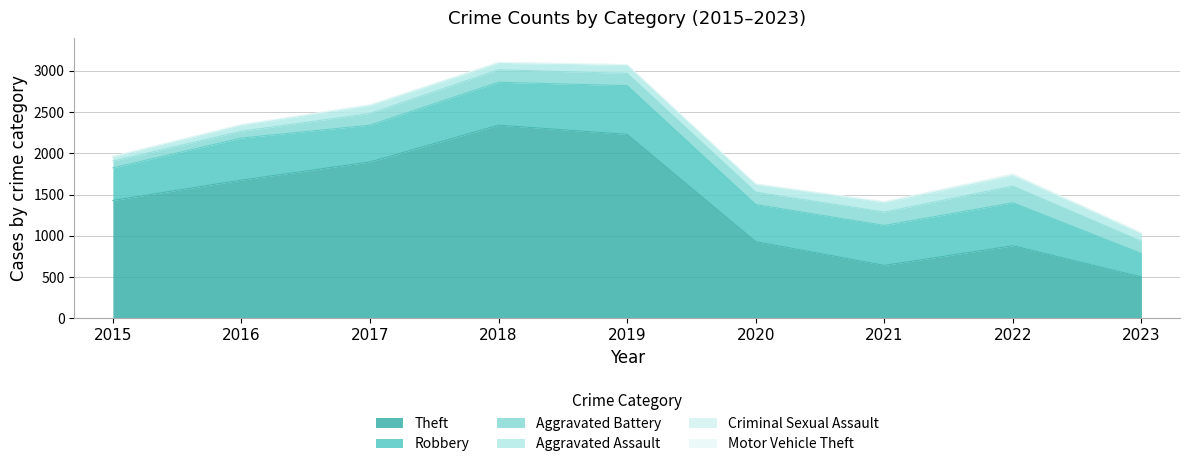

Which series changed the most between 2016 and 2019?

Theft